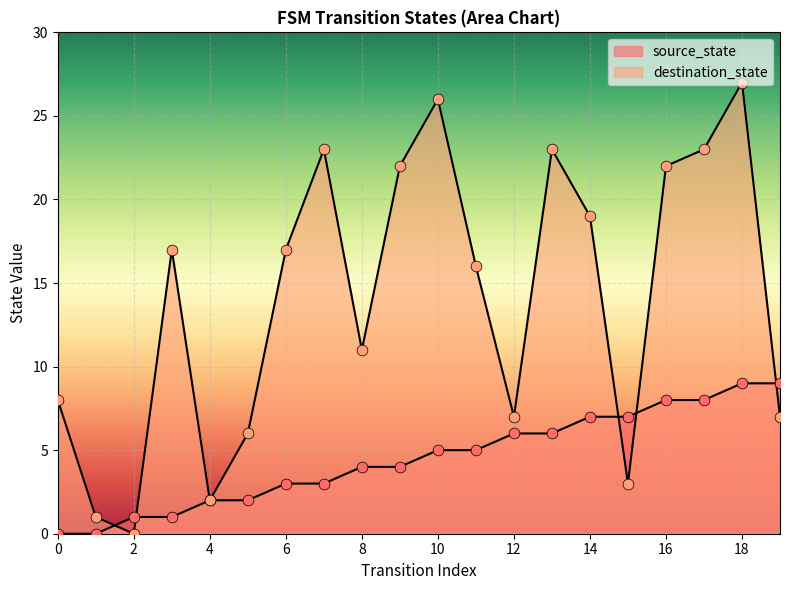

Which series has the largest total across all categories?

destination_state